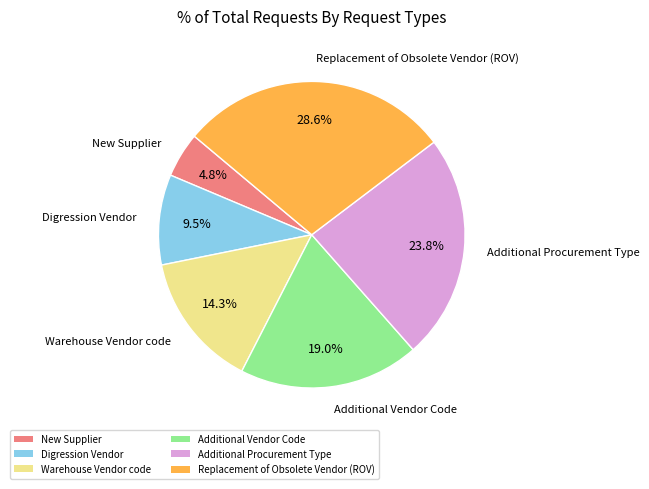

Which has a higher value, Additional Vendor Code or Warehouse Vendor code?

Additional Vendor Code